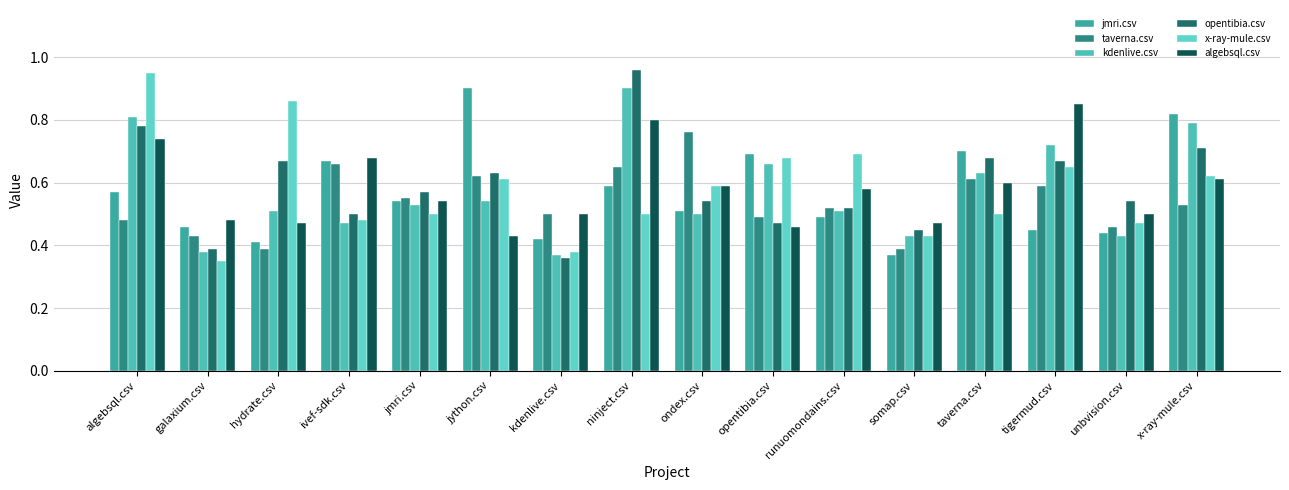

Count the jmri.csv values in the range 0 to 1.

16